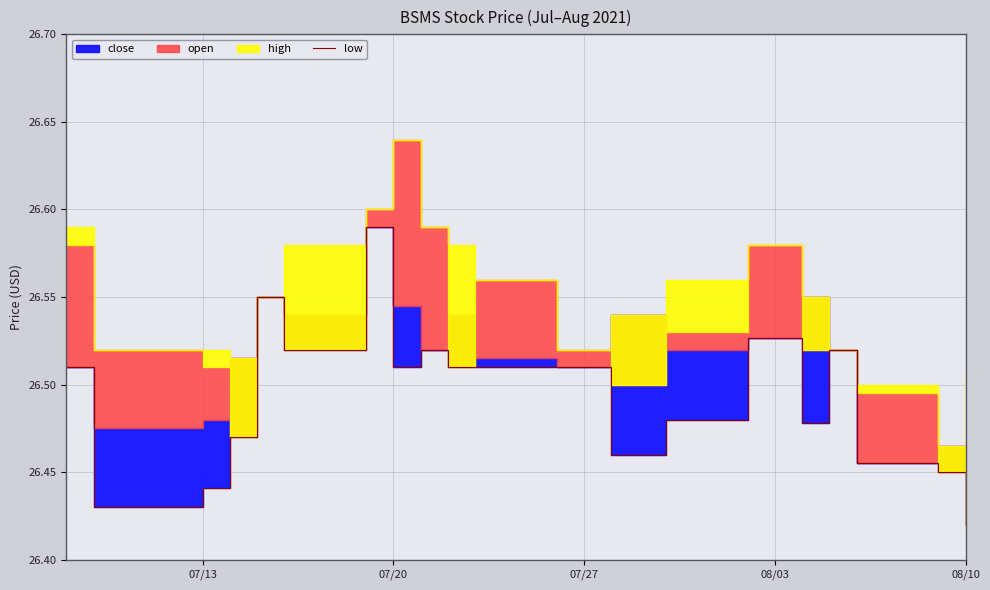

Reading left to right, what are all the values shown in this chart?

26.5	26.4	26.4	26.5	26.6	26.5	26.6	26.5	26.5	26.5	26.5	26.5	26.5	26.5	26.5	26.5	26.5	26.5	26.4	26.4